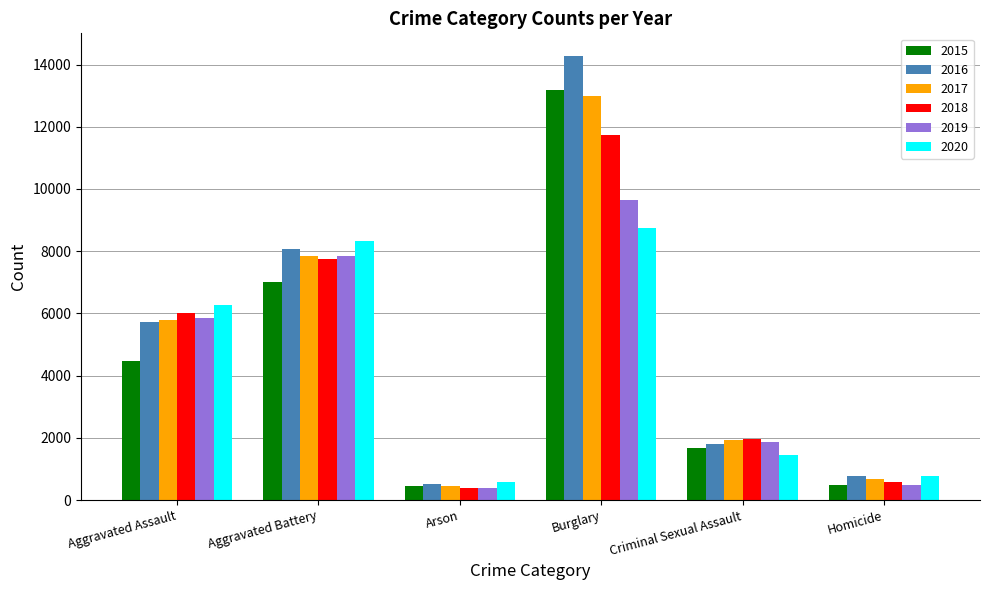

How many data points does each series have?

6